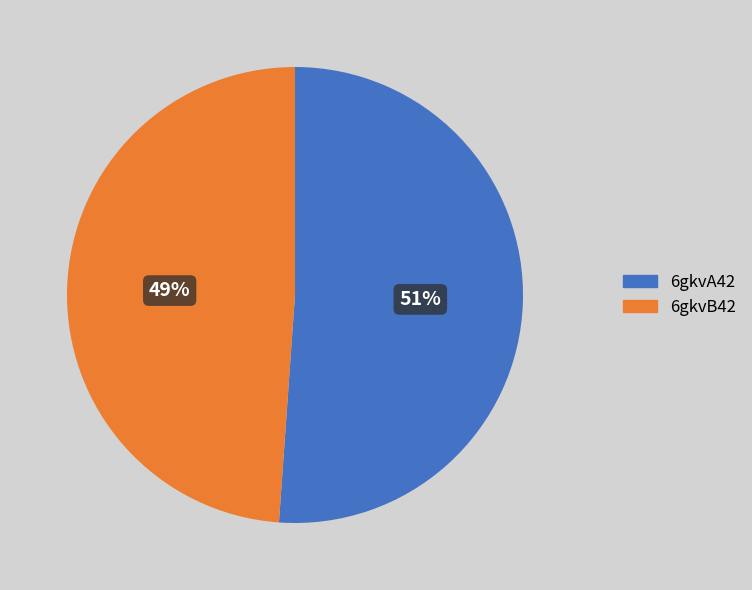

To the nearest percent, what is the difference between the 6gkvA42 and 6gkvB42 slice percentages?

2%